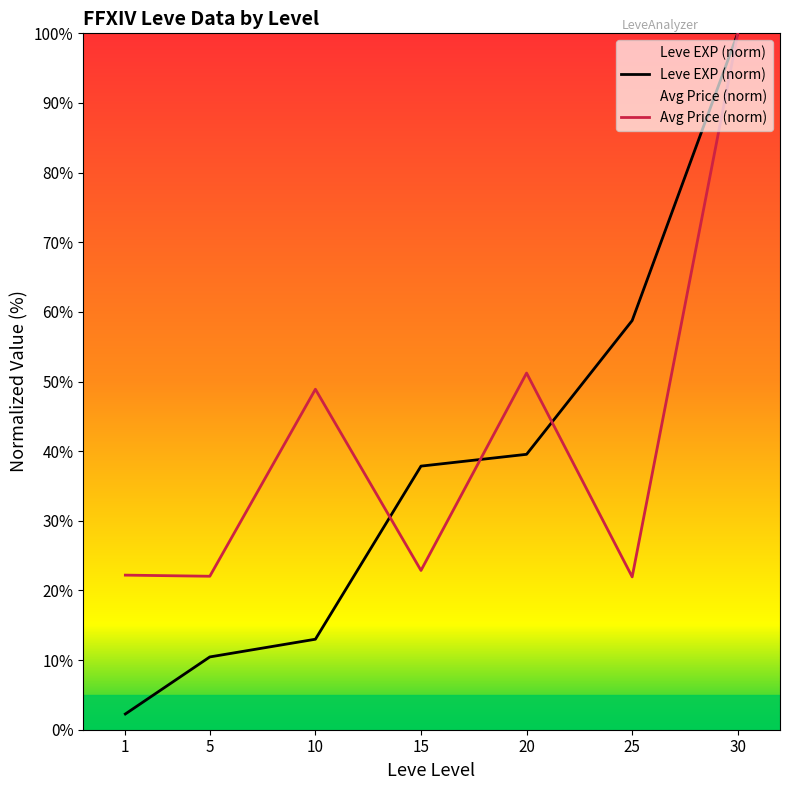

True or false: Leve EXP (norm) and Avg Price (norm) cross at least once.

True